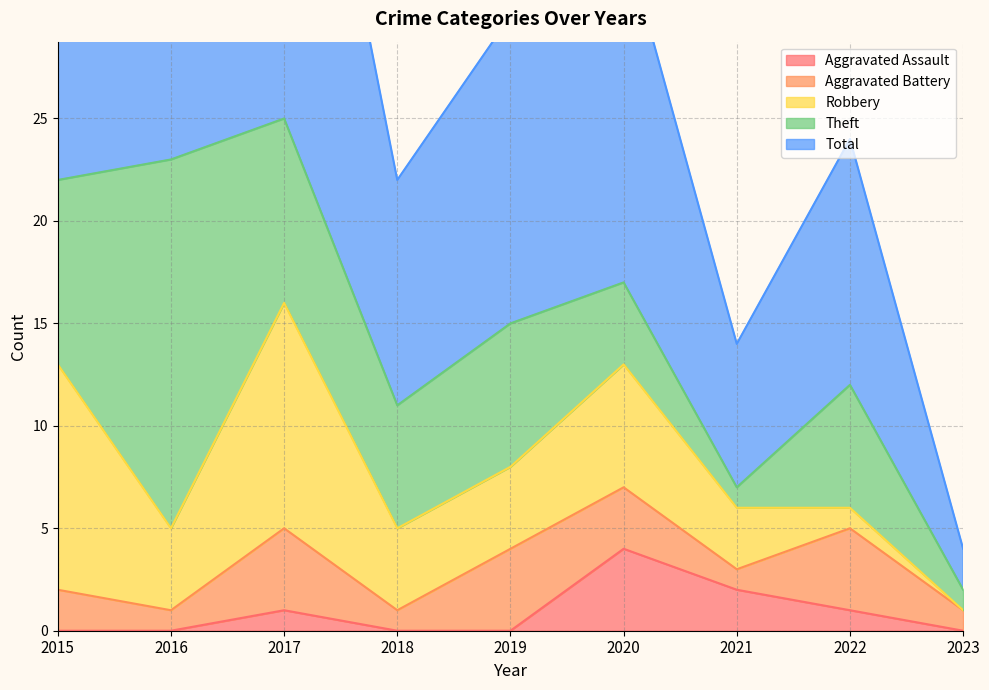

Count the Theft values in the range 4 to 9.

6